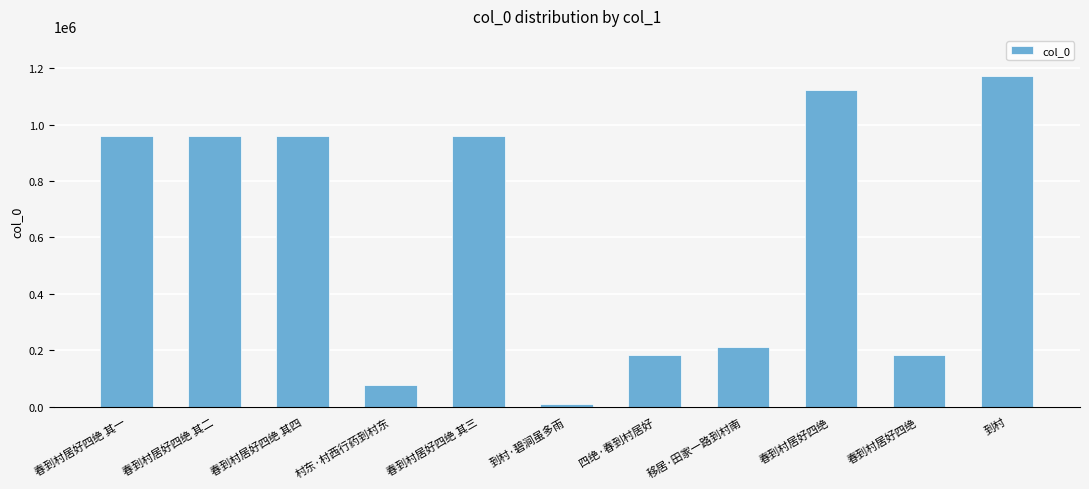

The chart shows a value of 8439 at 到村·碧涧虽多雨. True or false?

True